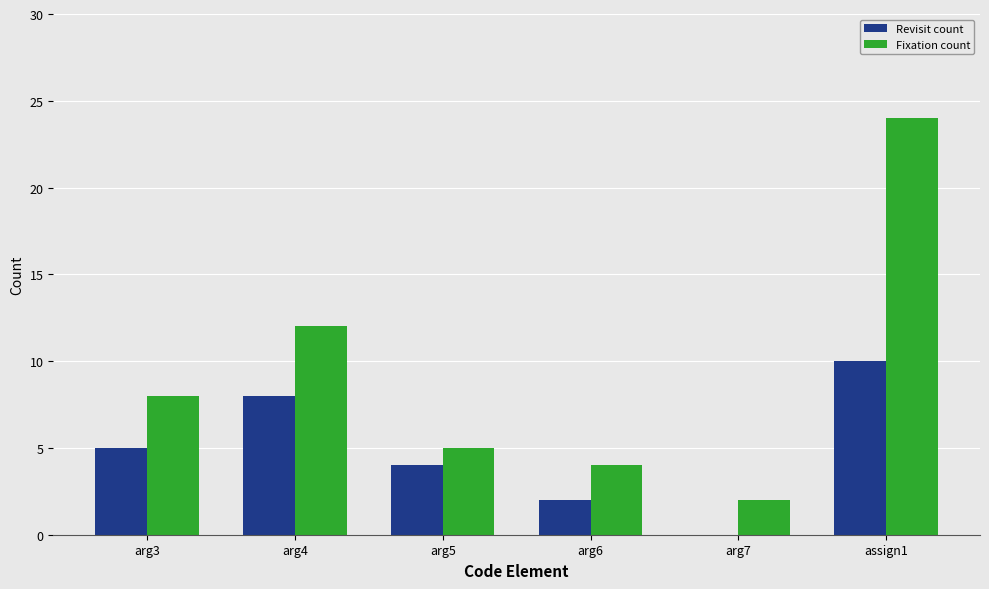

Reading right to left, extract all data points from this chart.

Revisit count: assign1=10	arg7=0	arg6=2	arg5=4	arg4=8	arg3=5
Fixation count: assign1=24	arg7=2	arg6=4	arg5=5	arg4=12	arg3=8